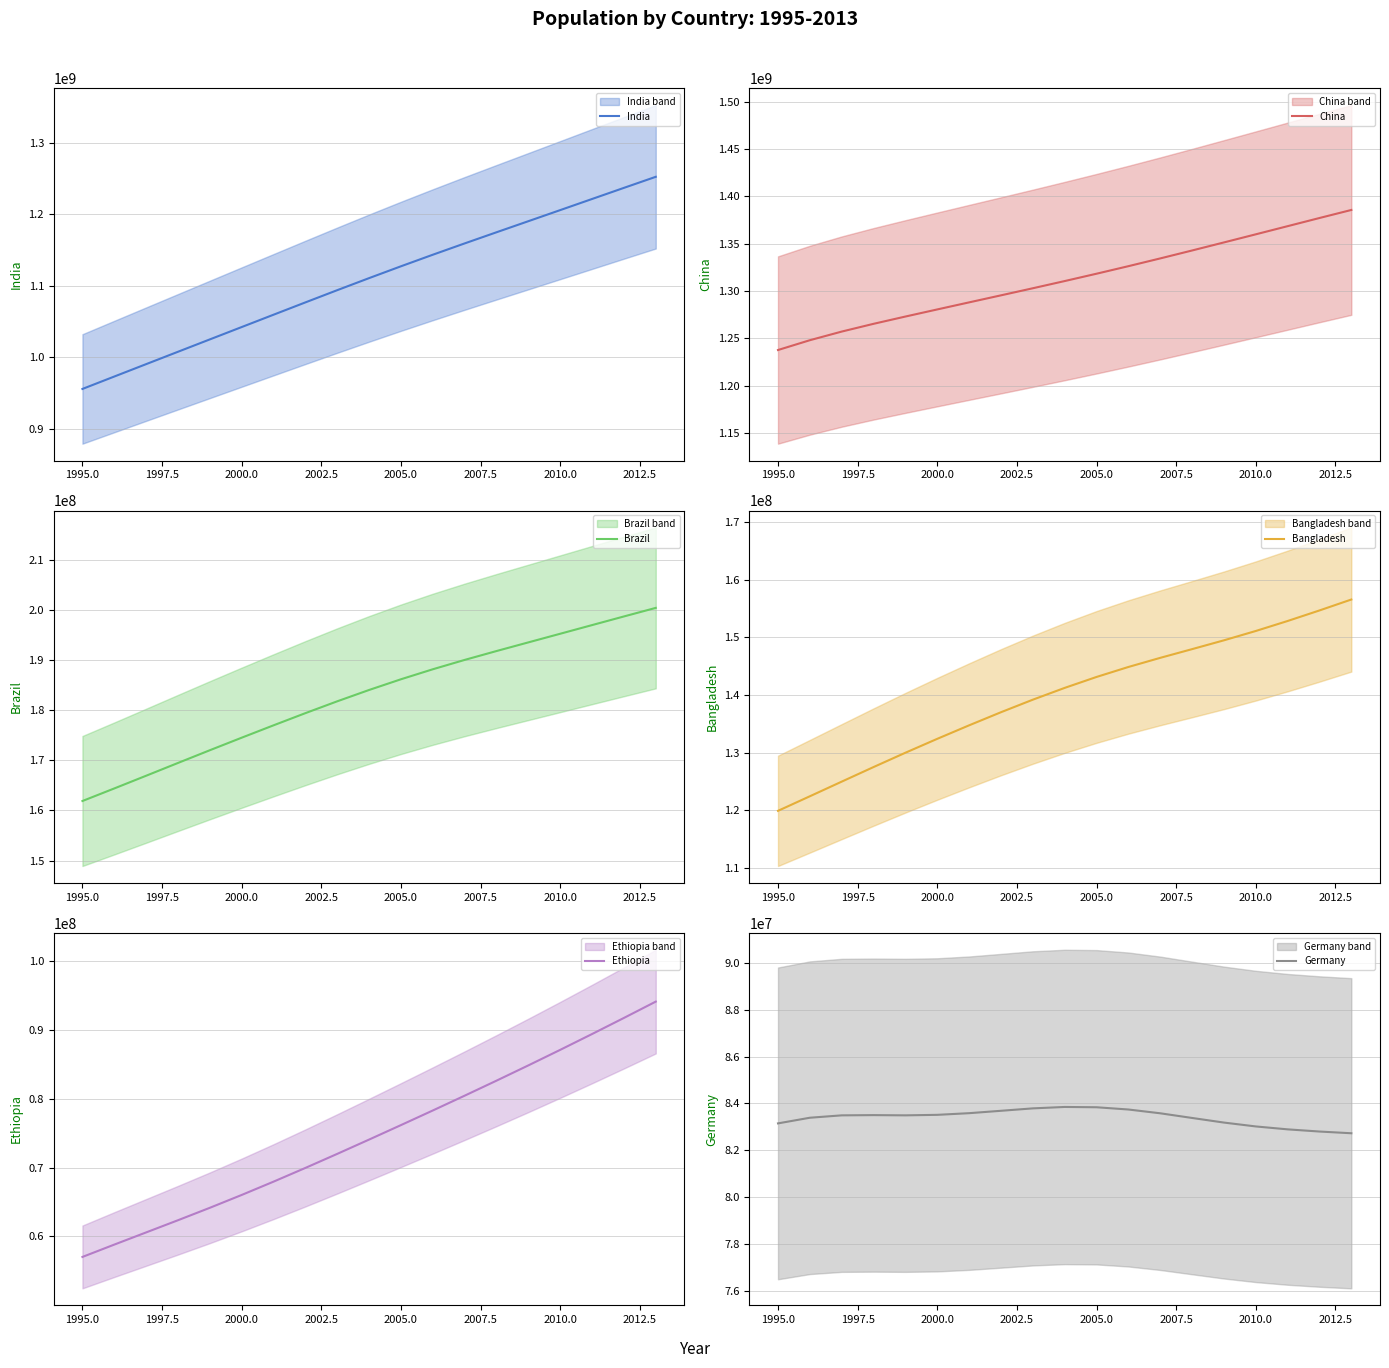

What is the maximum value shown in the chart?

1385566537